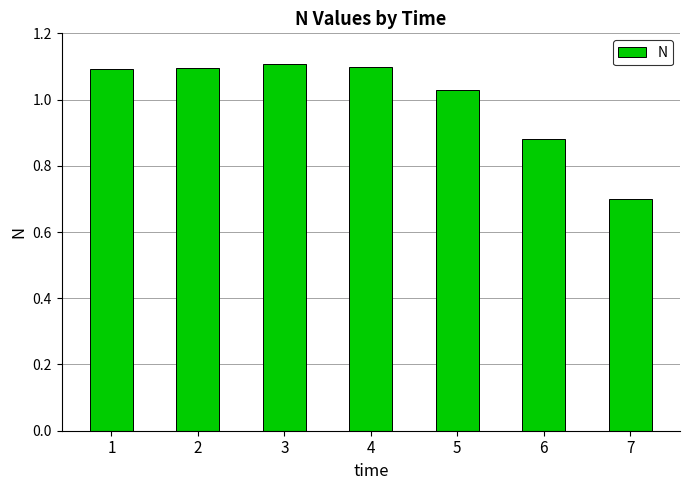

What is the change in value from 4 to 7?

-0.4